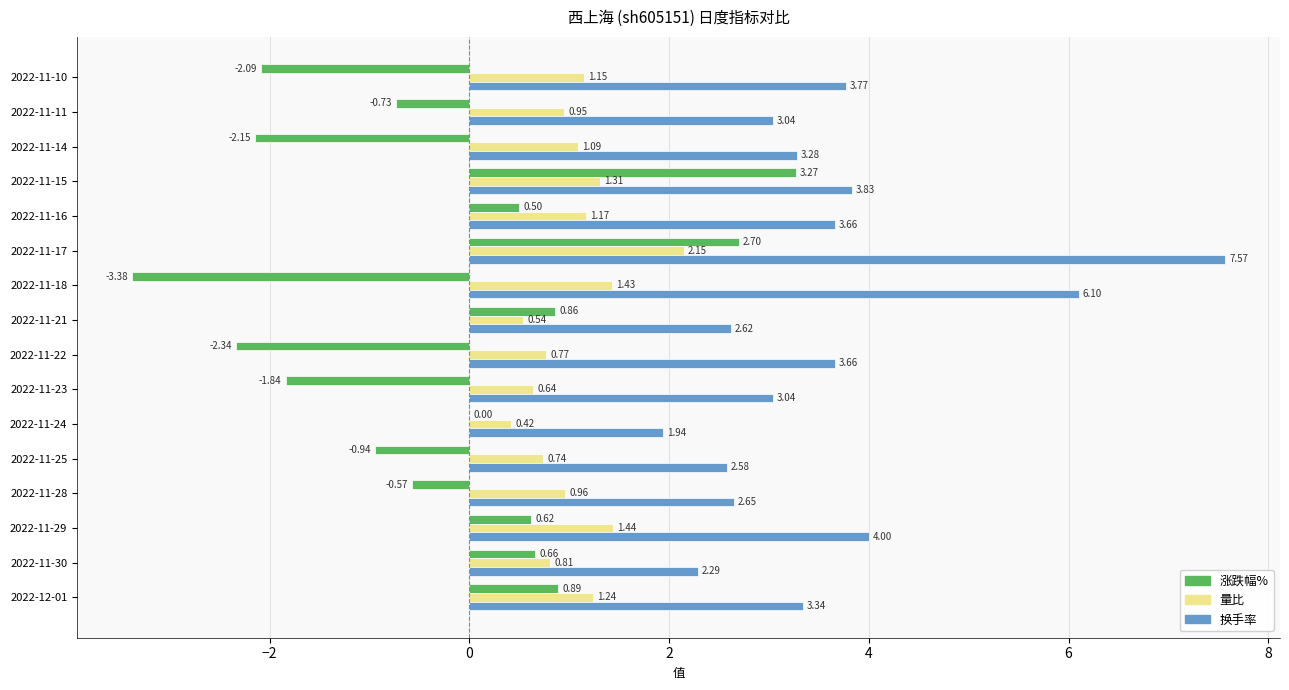

Which series changed the most between 2022-11-21 and 2022-11-28?

涨跌幅%